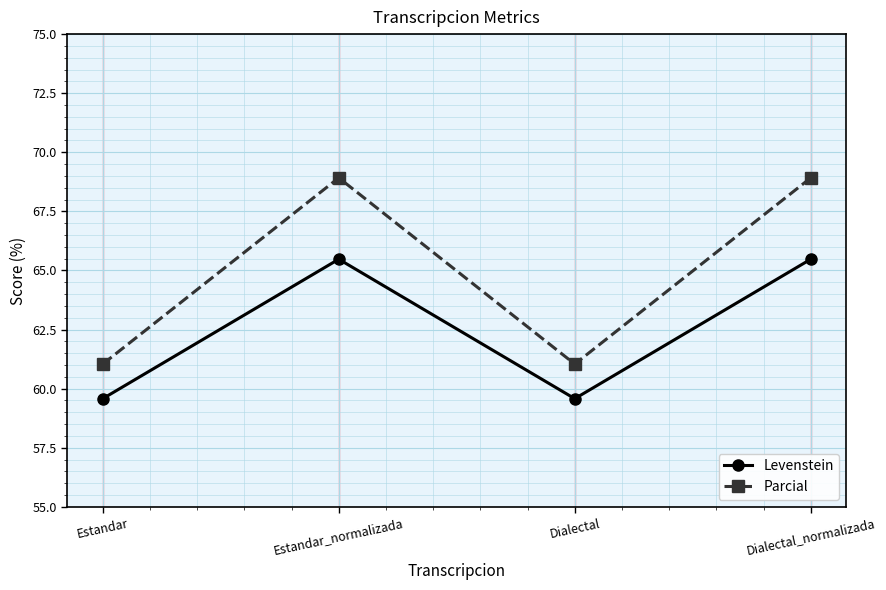

What is the value of the Parcial point at the 2nd from the left?

68.9